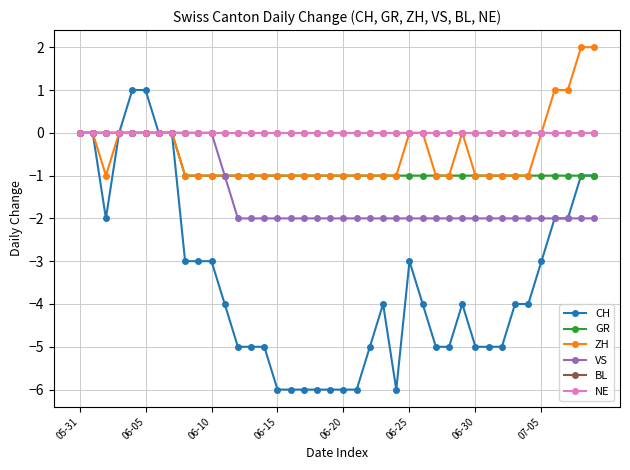

Is this an area chart (filled region under the line)?

No